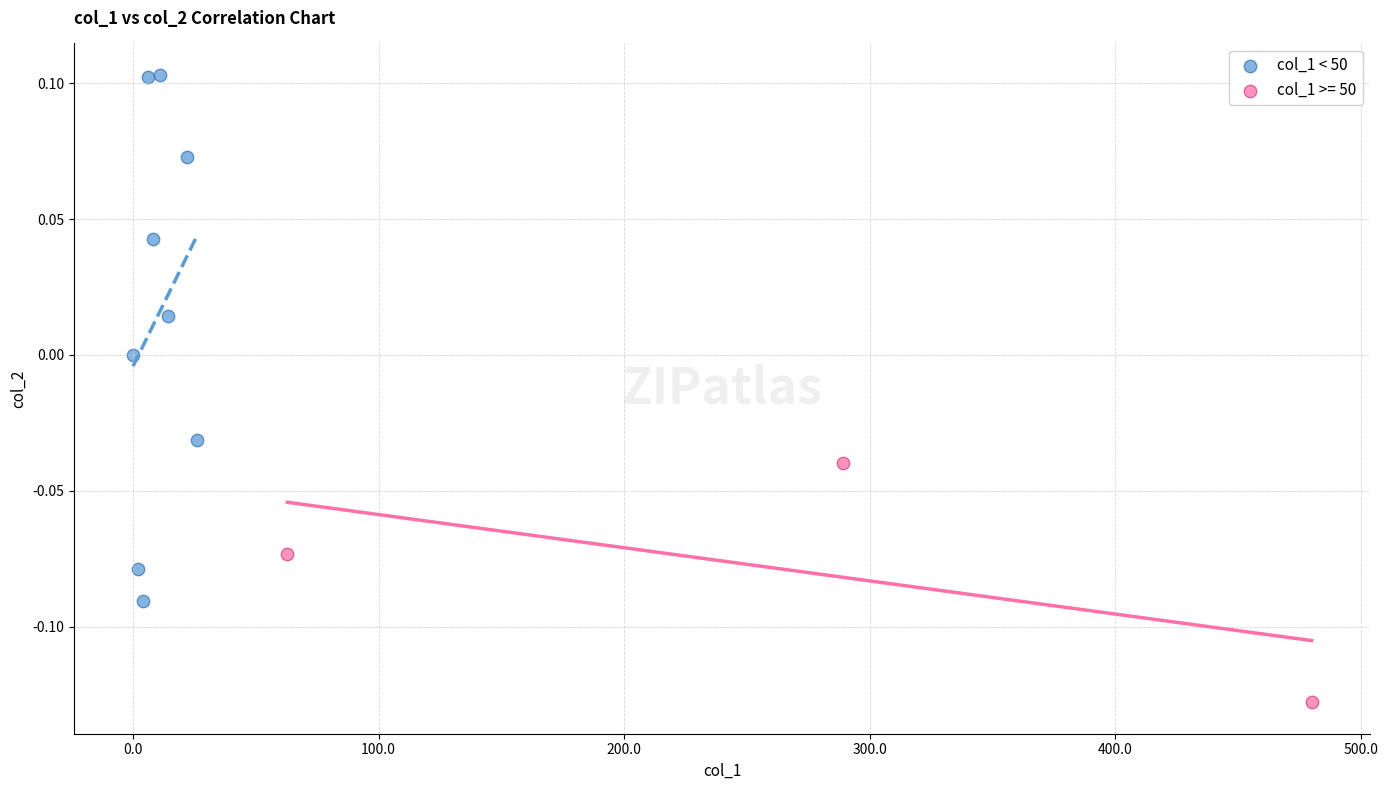

Which series has the largest Y range (max minus min)?

col_1 < 50